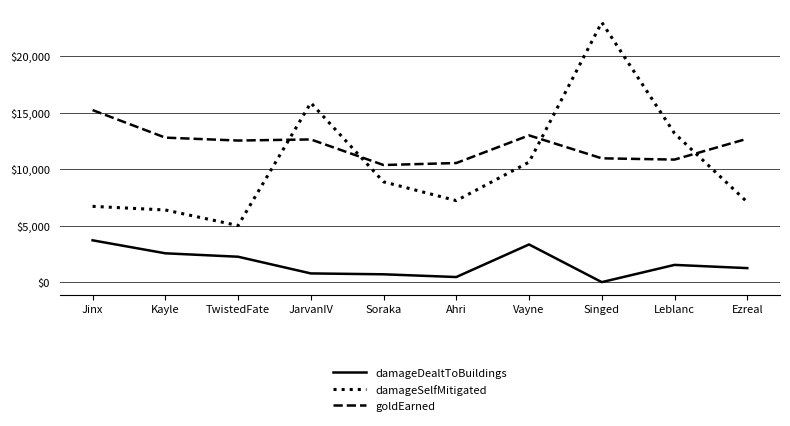

Does the chart have visible grid lines?

Yes